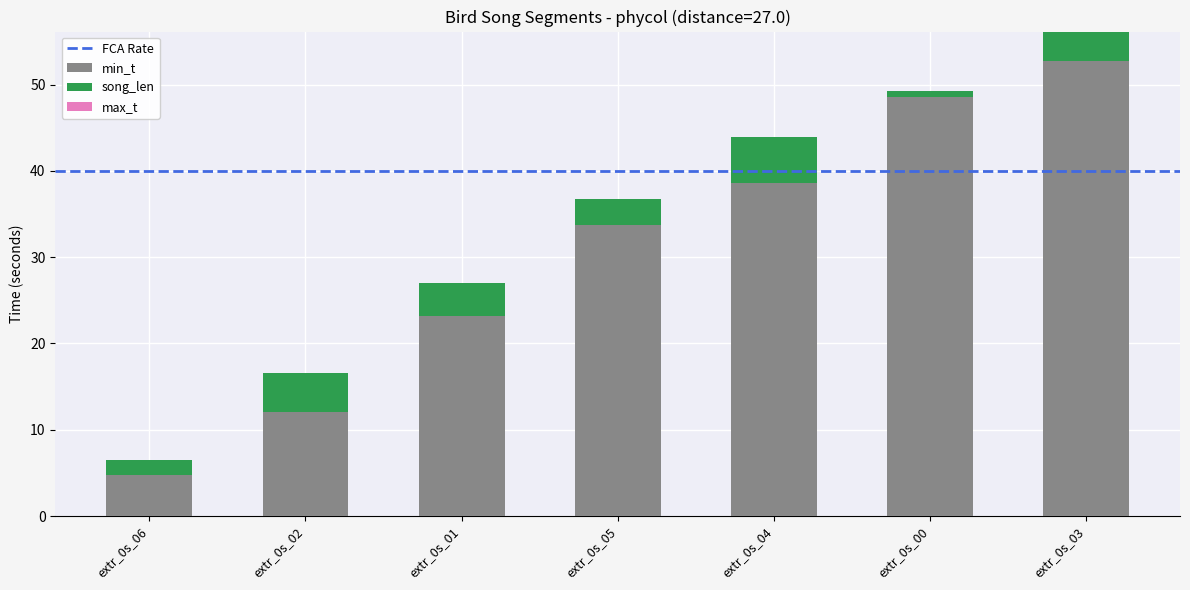

List the series in order of their peak value, lowest first.

song_len, min_t